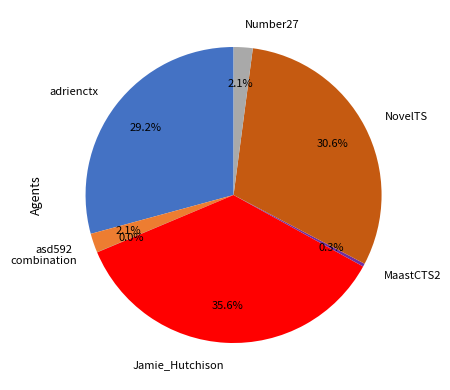

Is there any slice that represents more than half of the pie?

No